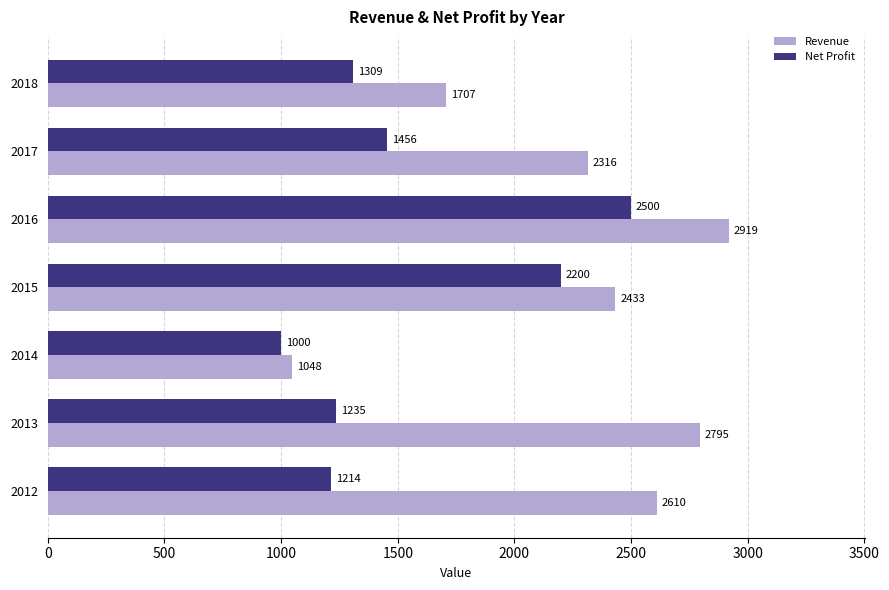

Is it true that Net Profit equals 1235 at 2013?

True